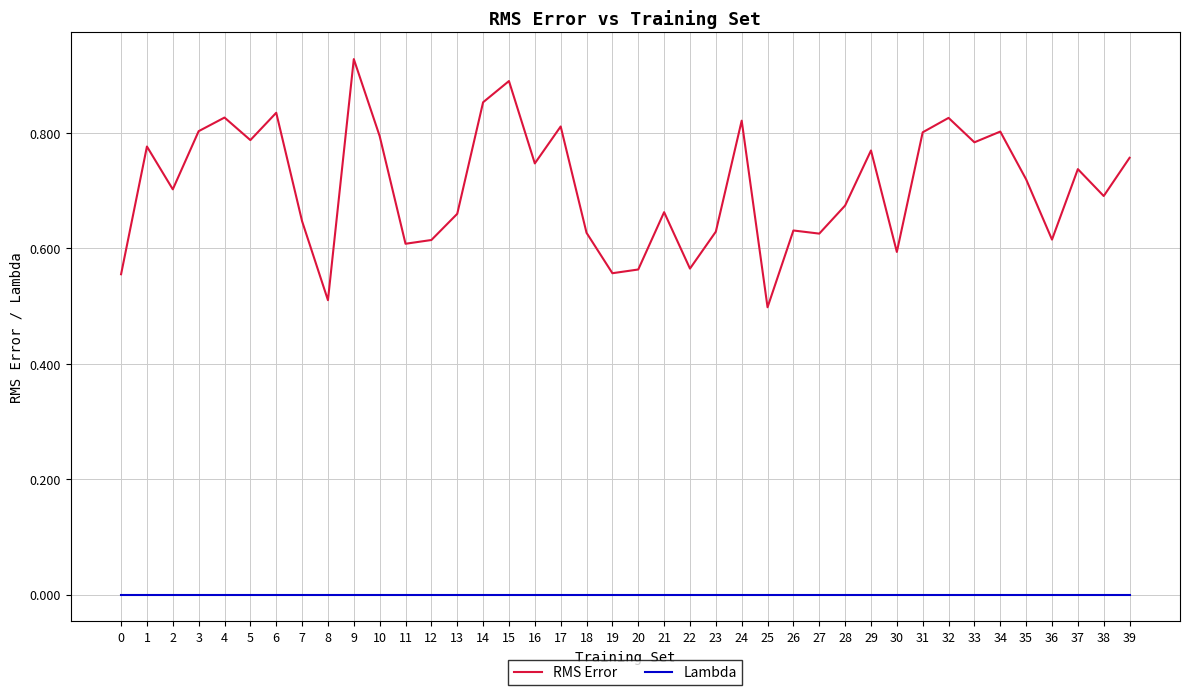

True or false: RMS Error has more than 1 interior local peaks.

True